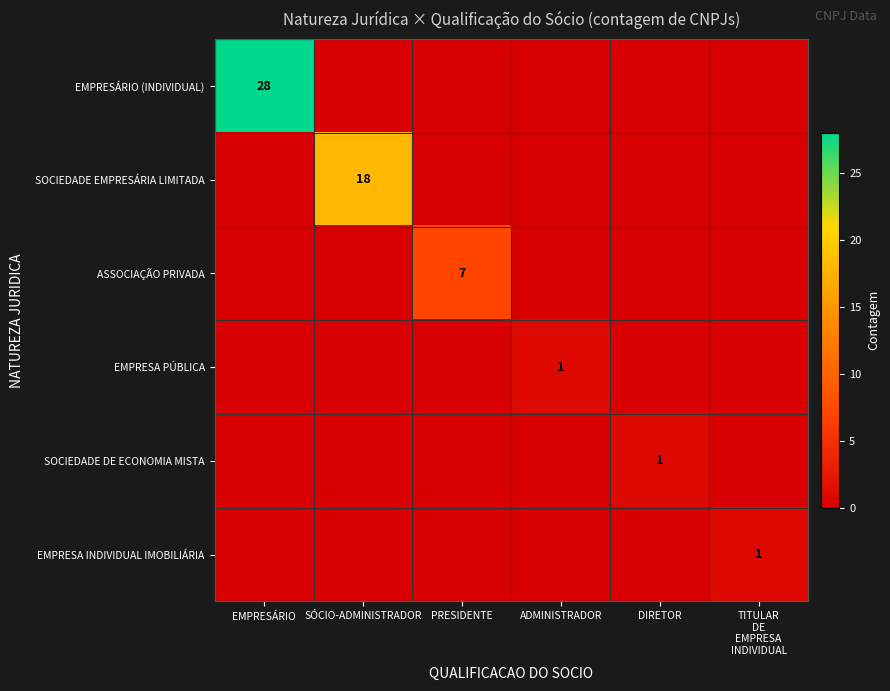

Is it true that EMPRESÁRIO (INDIVIDUAL) equals 45 at EMPRESÁRIO?

False